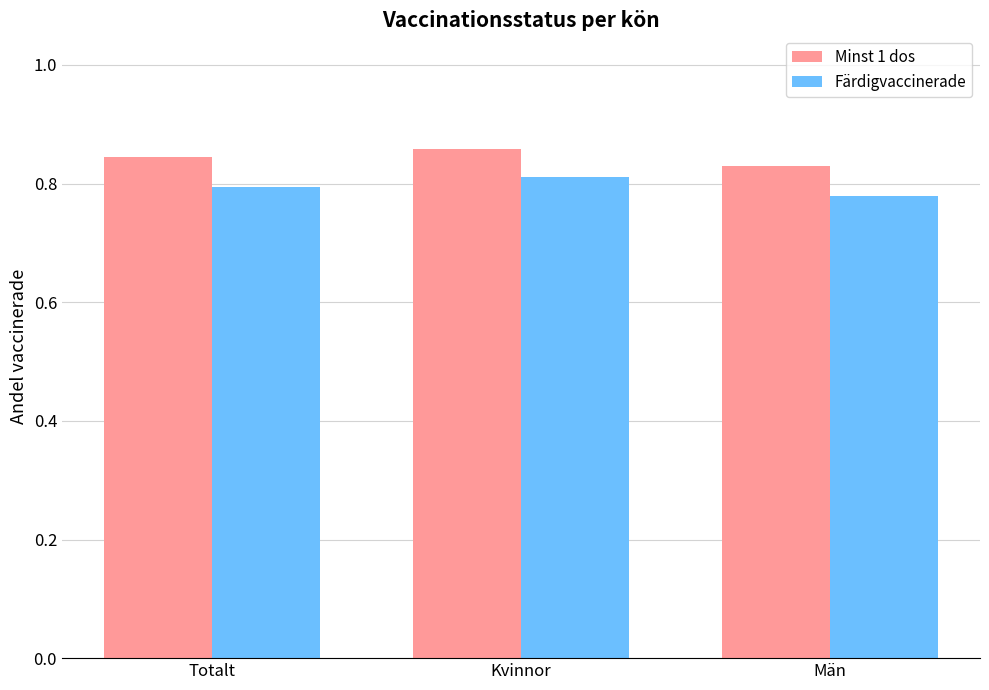

What is the sum of the Minst 1 dos values at Totalt and Män?

1.7